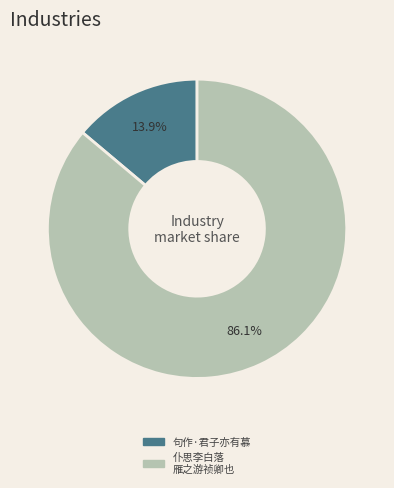

Is there any slice that represents more than half of the pie?

Yes